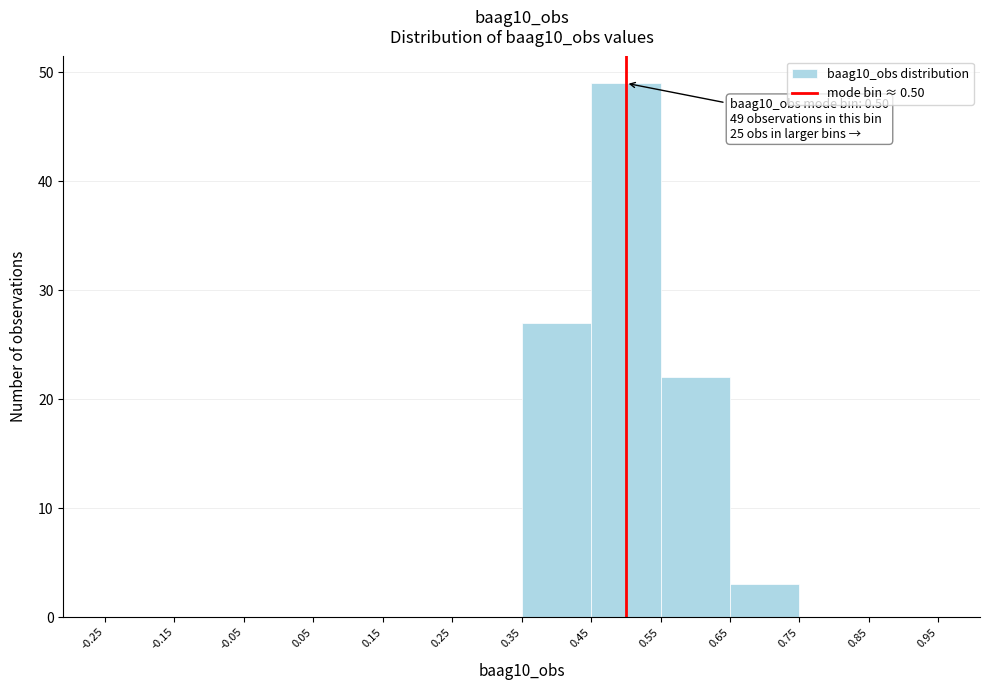

Which range on the x-axis has the tallest bar?

0.45 to 0.55